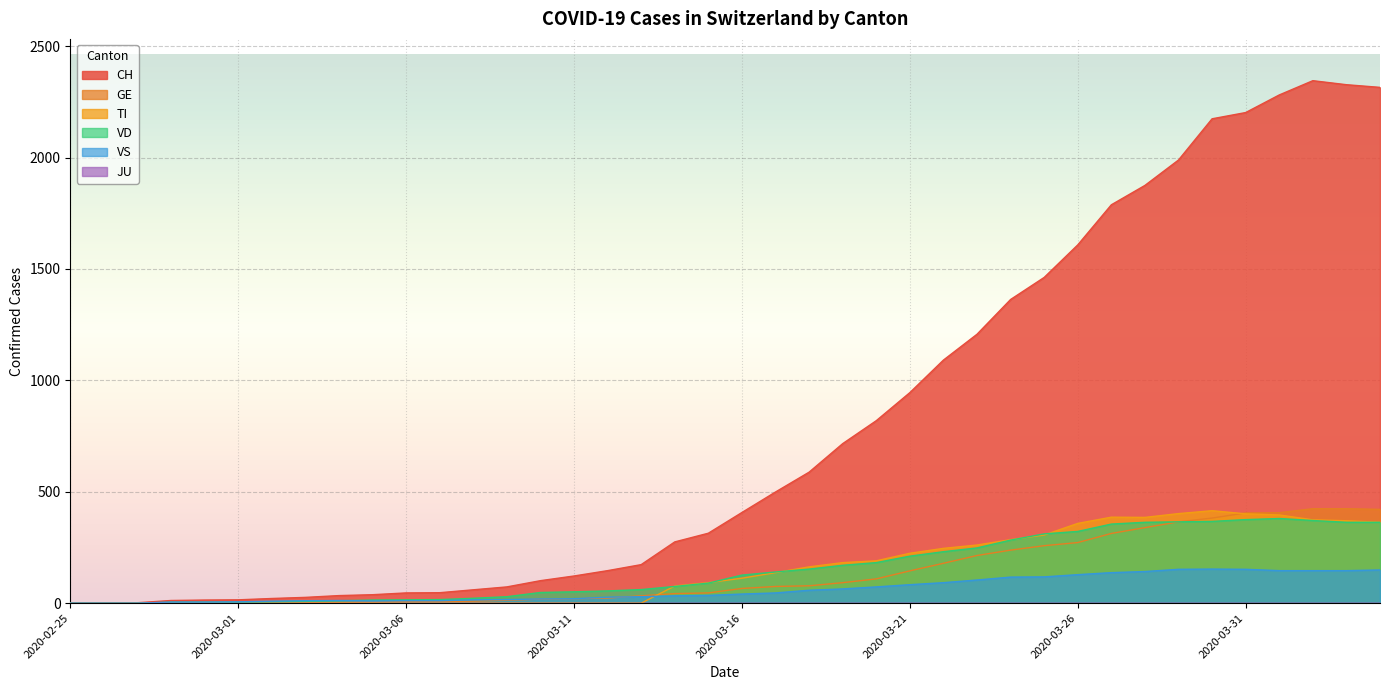

What is the total value across all series at 2020-03-20?

1373